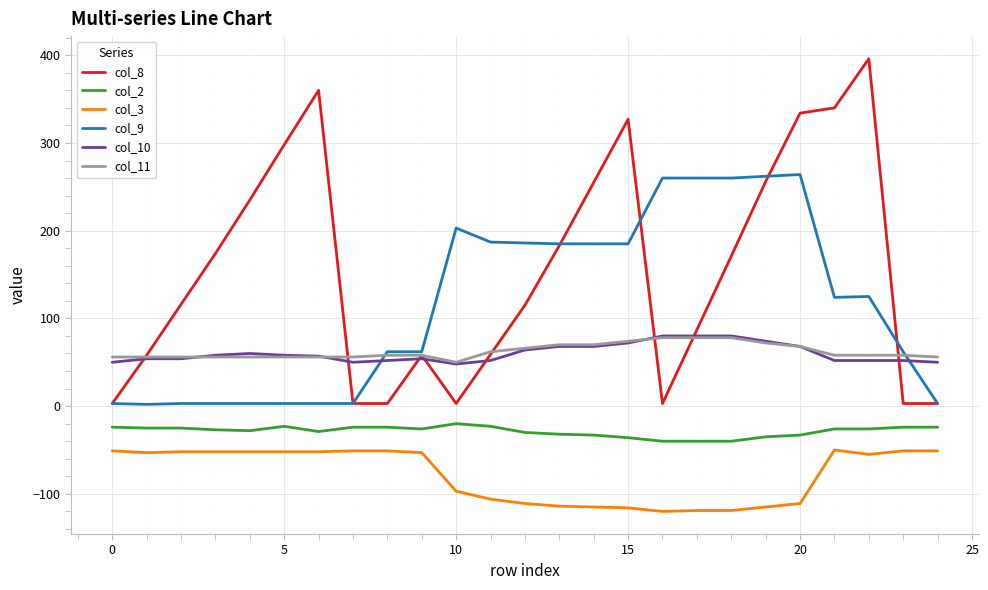

What is the minimum value shown in the chart?

-120